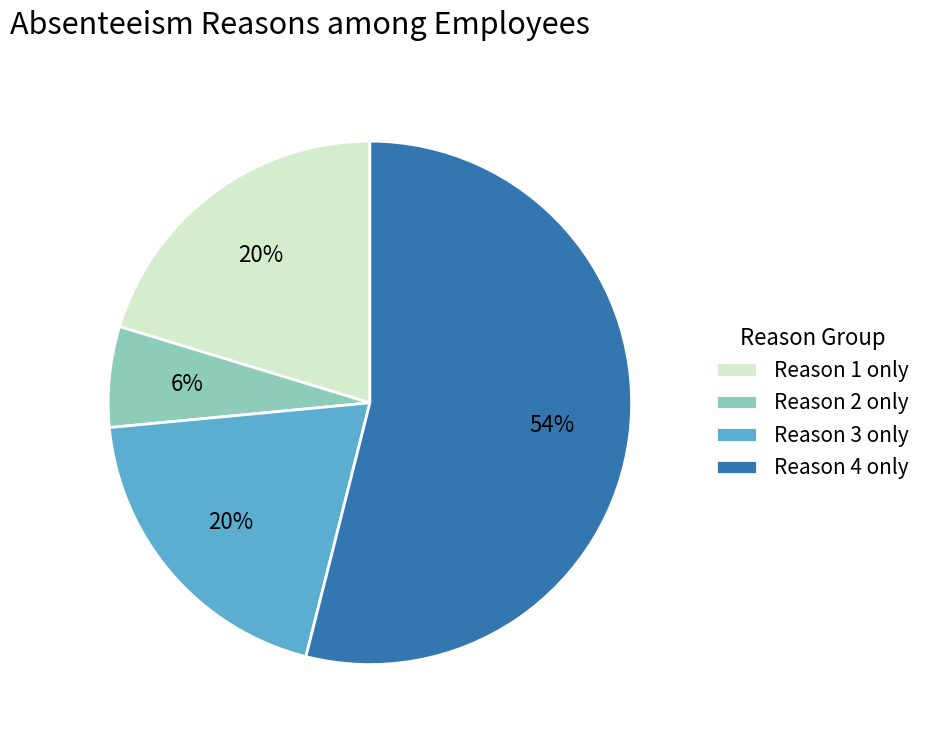

Count the number of slices in the pie.

4